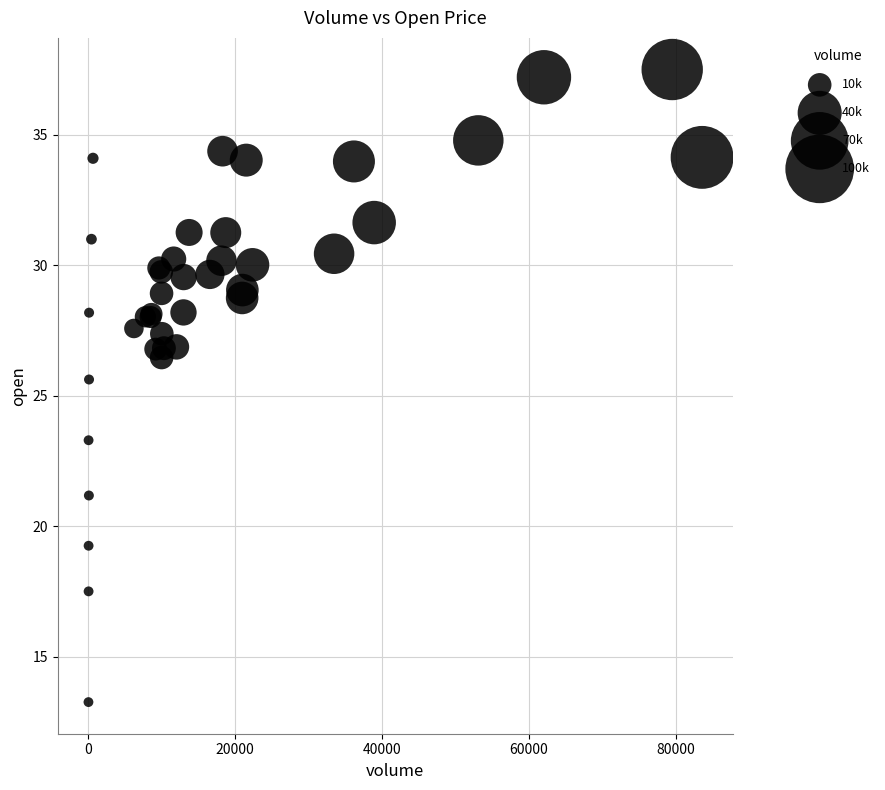

What Y value in the scatter plot is closest to 25?

25.6